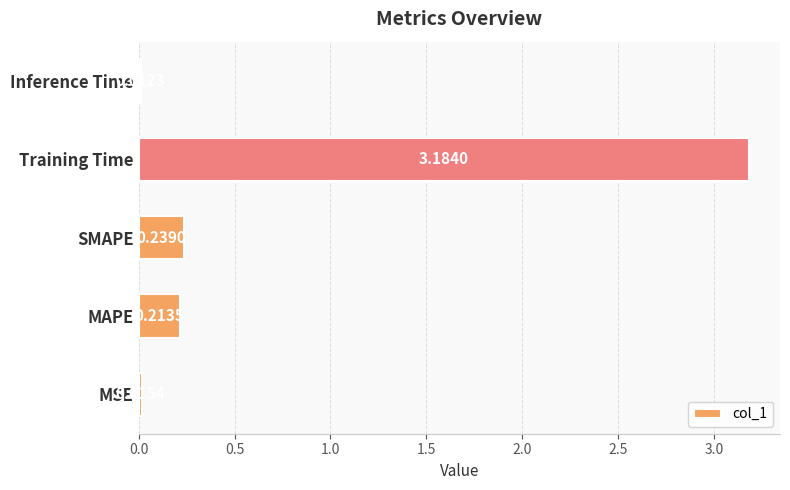

List the labels in order of value, smallest first.

Inference Time, MSE, MAPE, SMAPE, Training Time